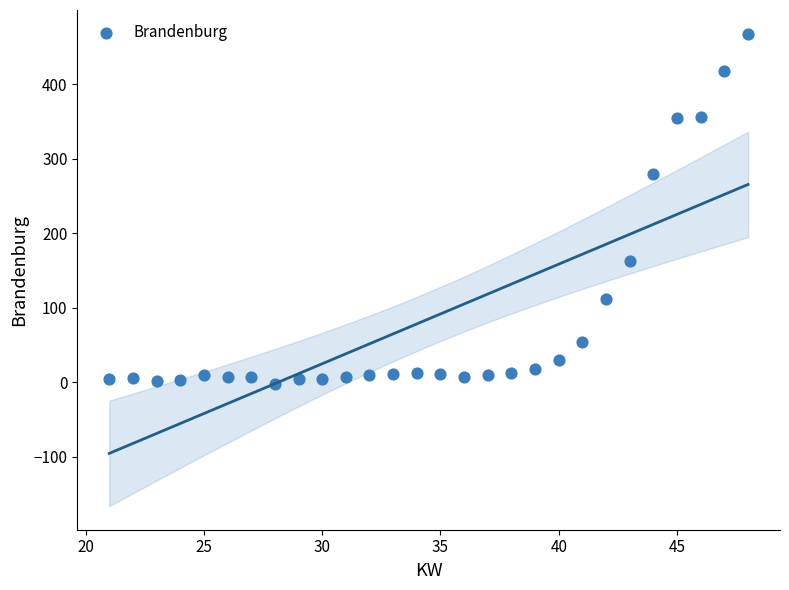

What Y value in the scatter plot is closest to 233?

279.4